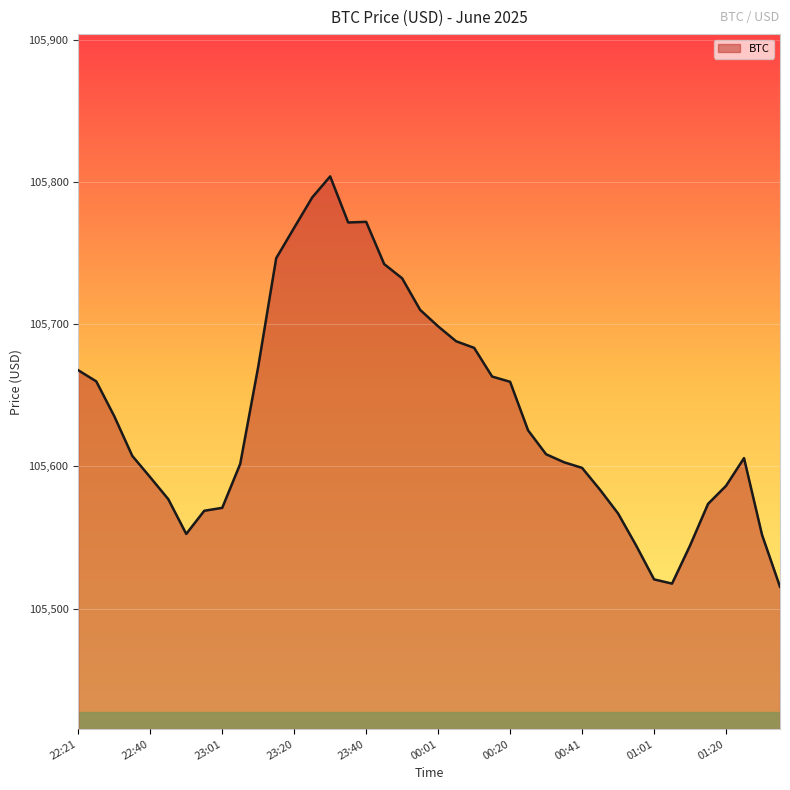

What is the difference between the maximum and minimum values?

288.4